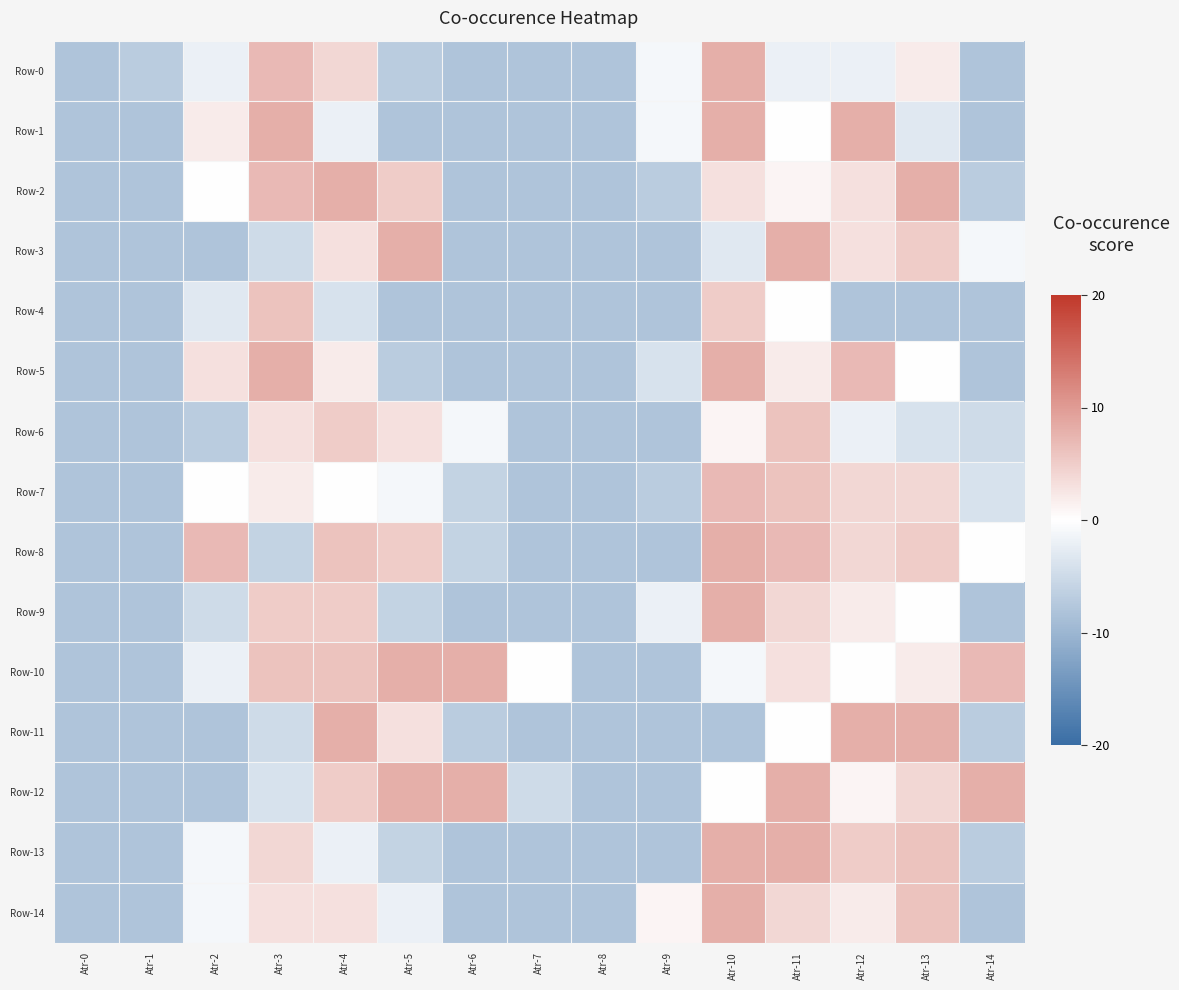

How many data points does each series have?

15